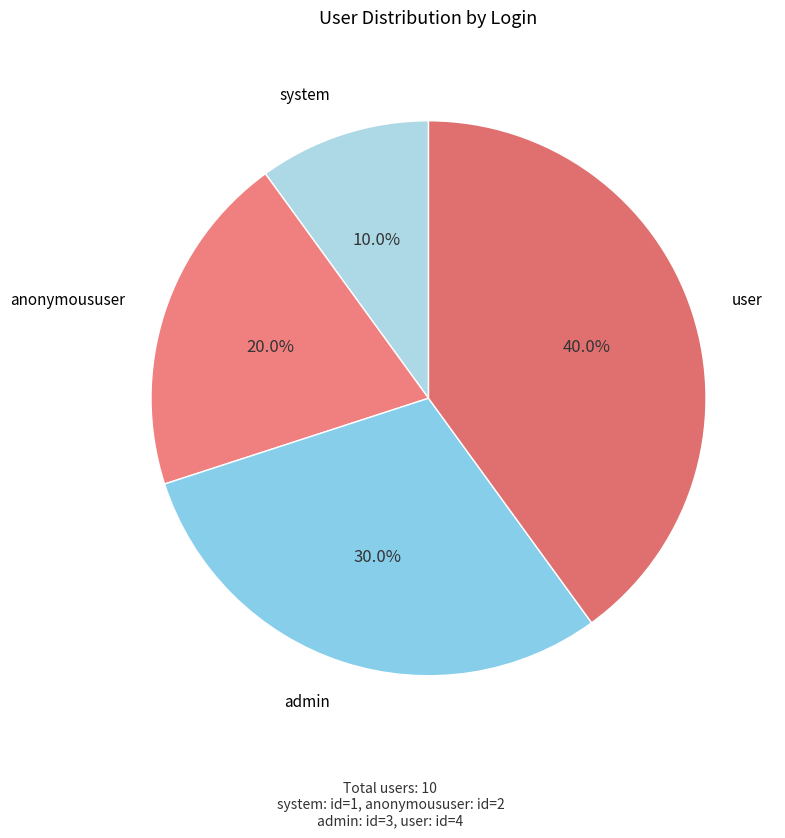

Rank the categories by value from highest to lowest.

user, admin, anonymoususer, system